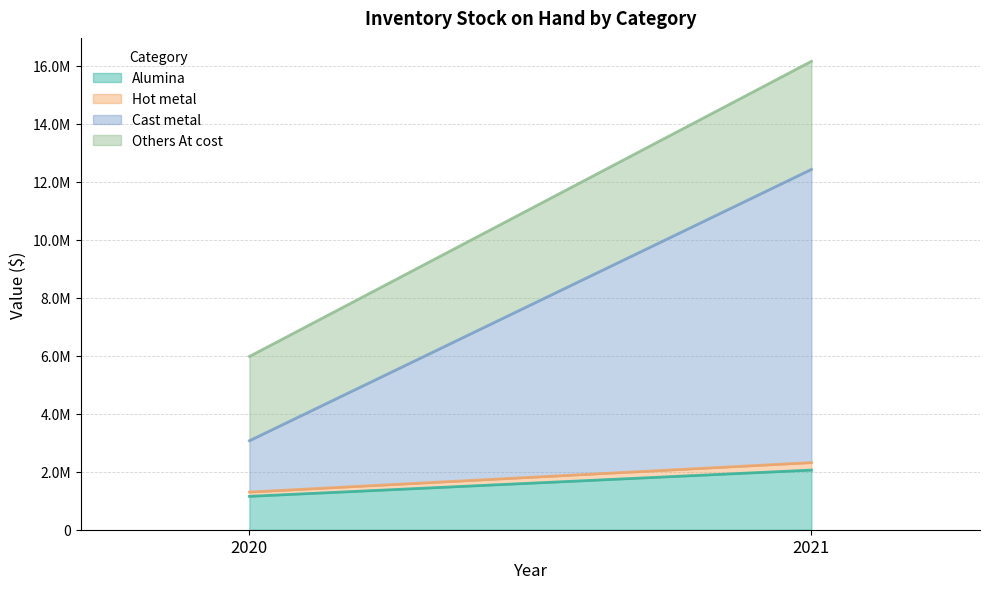

Count the number of data series in this chart.

4